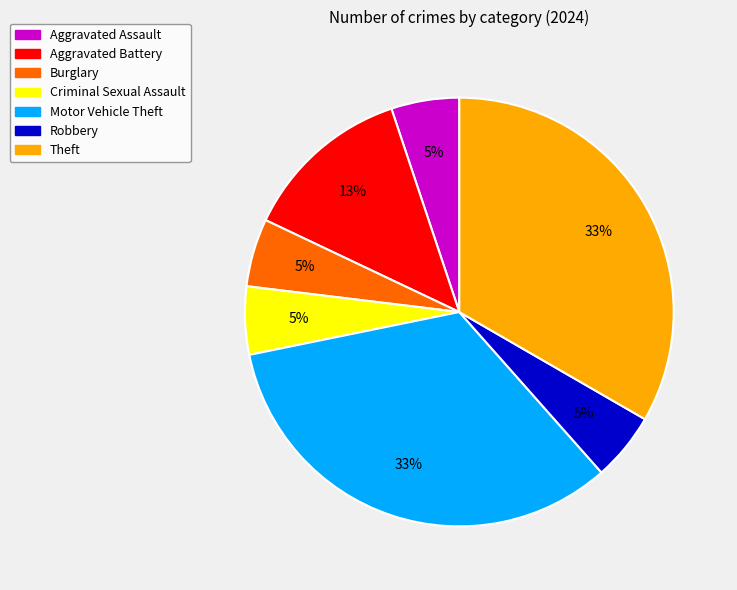

How many slices are in this pie chart?

7